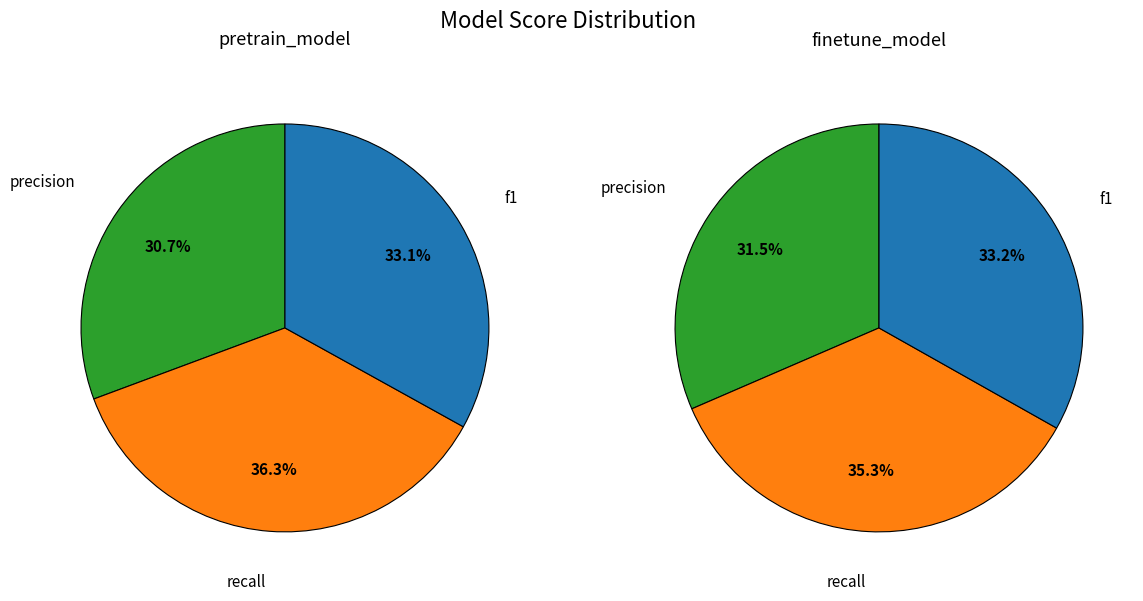

To the nearest percent, what percentage of the pie is f1?

33%